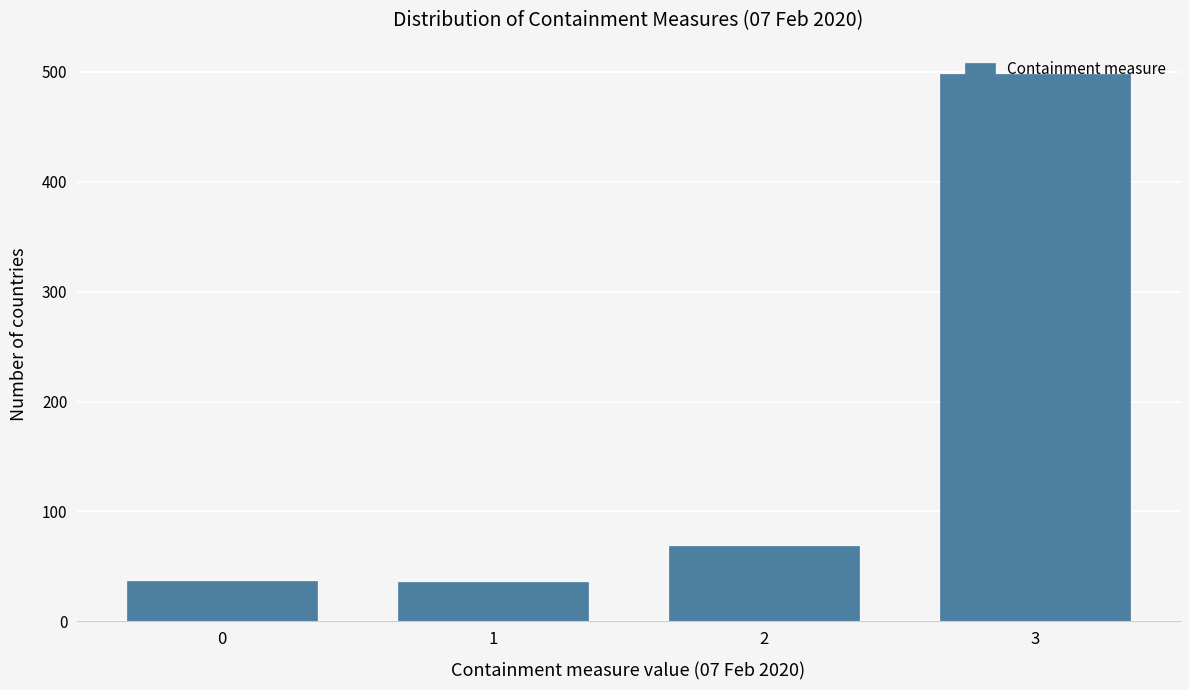

What is the change in value from 1 to 3?

+462